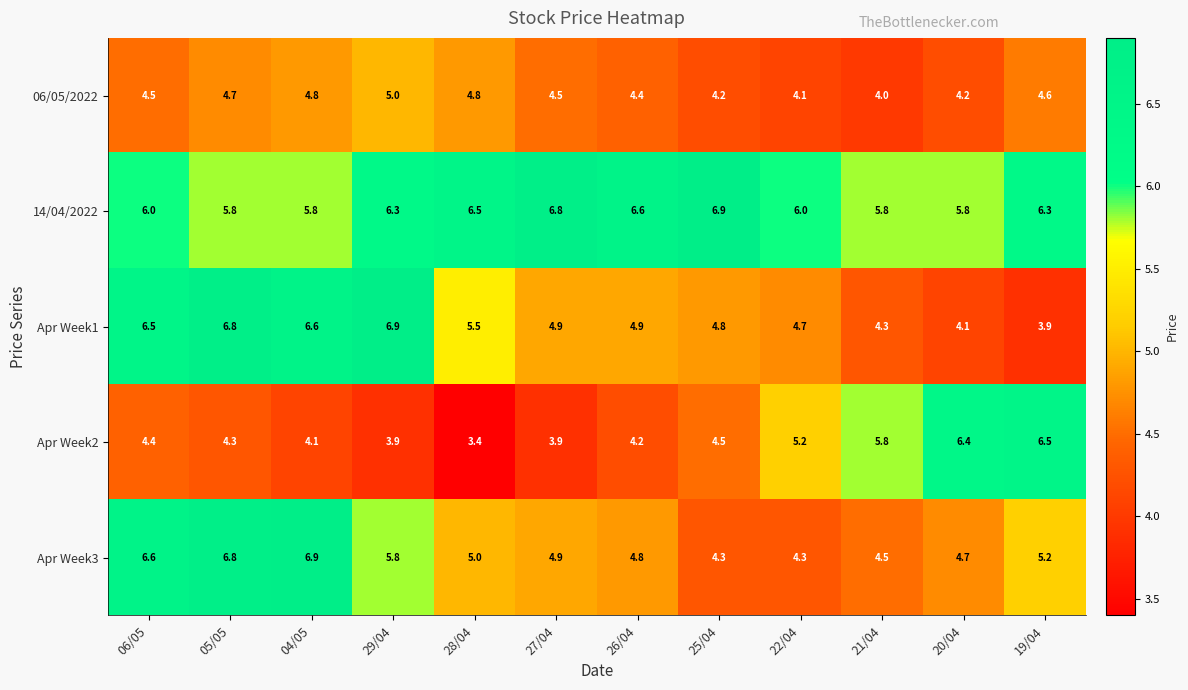

What is the difference between the maximum and minimum values in the 14/04/2022 series?

1.1